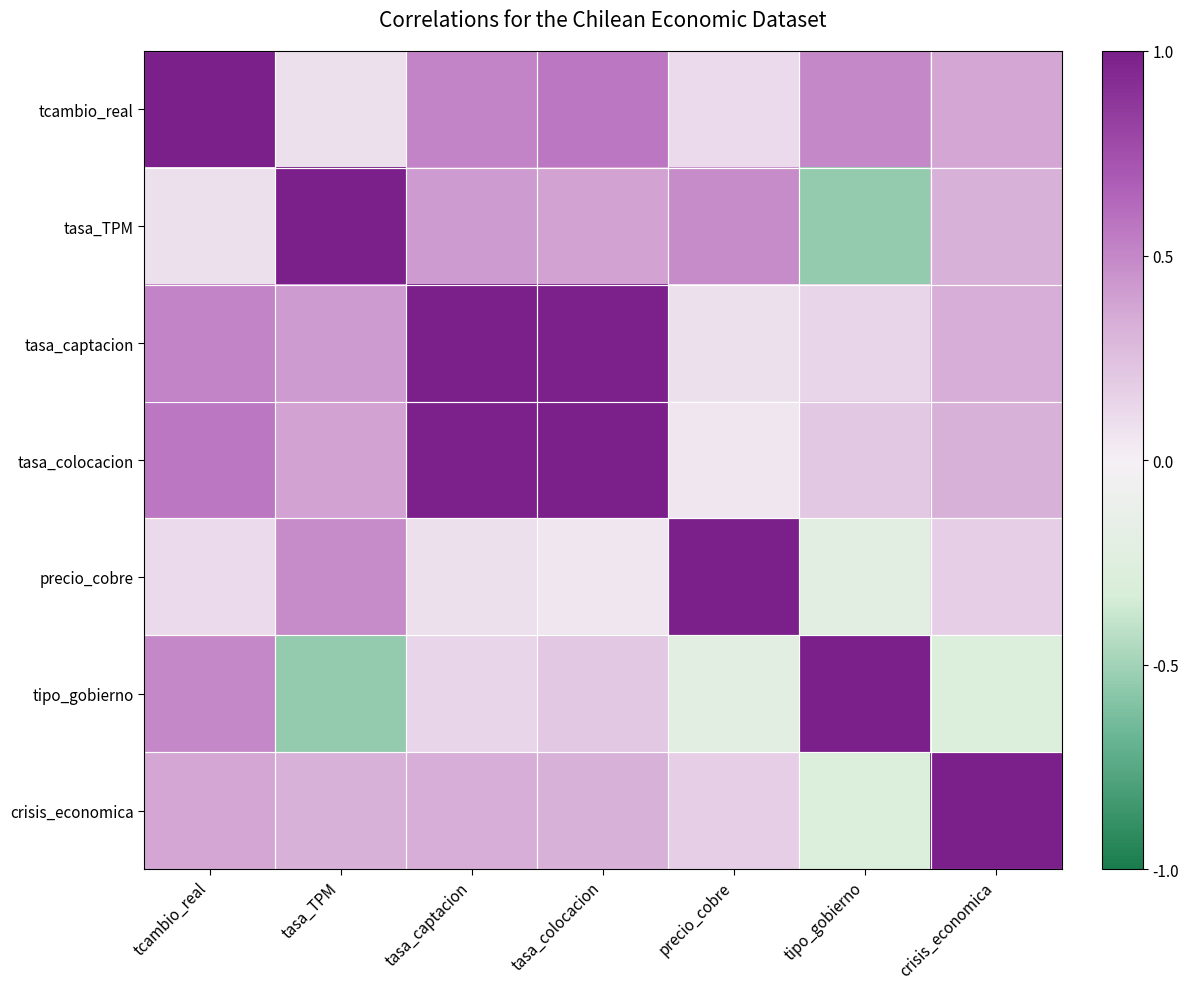

Reading left to right, what are all the values shown in this chart?

tcambio_real: tcambio_real=1.0	tasa_TPM=0.1	tasa_captacion=0.5	tasa_colocacion=0.6	precio_cobre=0.1	tipo_gobierno=0.5	crisis_economica=0.4
tasa_TPM: tcambio_real=0.1	tasa_TPM=1.0	tasa_captacion=0.4	tasa_colocacion=0.4	precio_cobre=0.5	tipo_gobierno=-0.5	crisis_economica=0.3
tasa_captacion: tcambio_real=0.5	tasa_TPM=0.4	tasa_captacion=1.0	tasa_colocacion=1.0	precio_cobre=0.1	tipo_gobierno=0.1	crisis_economica=0.3
tasa_colocacion: tcambio_real=0.6	tasa_TPM=0.4	tasa_captacion=1.0	tasa_colocacion=1.0	precio_cobre=0.1	tipo_gobierno=0.2	crisis_economica=0.3
precio_cobre: tcambio_real=0.1	tasa_TPM=0.5	tasa_captacion=0.1	tasa_colocacion=0.1	precio_cobre=1.0	tipo_gobierno=-0.2	crisis_economica=0.2
tipo_gobierno: tcambio_real=0.5	tasa_TPM=-0.5	tasa_captacion=0.1	tasa_colocacion=0.2	precio_cobre=-0.2	tipo_gobierno=1.0	crisis_economica=-0.3
crisis_economica: tcambio_real=0.4	tasa_TPM=0.3	tasa_captacion=0.3	tasa_colocacion=0.3	precio_cobre=0.2	tipo_gobierno=-0.3	crisis_economica=1.0